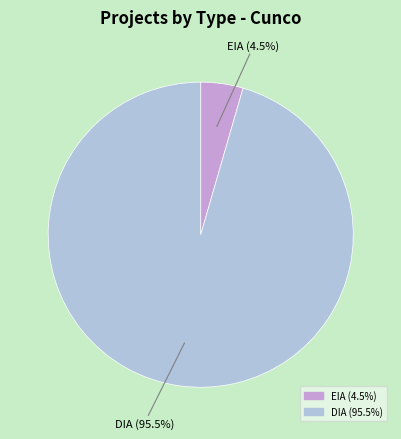

Which slice is the largest?

DIA